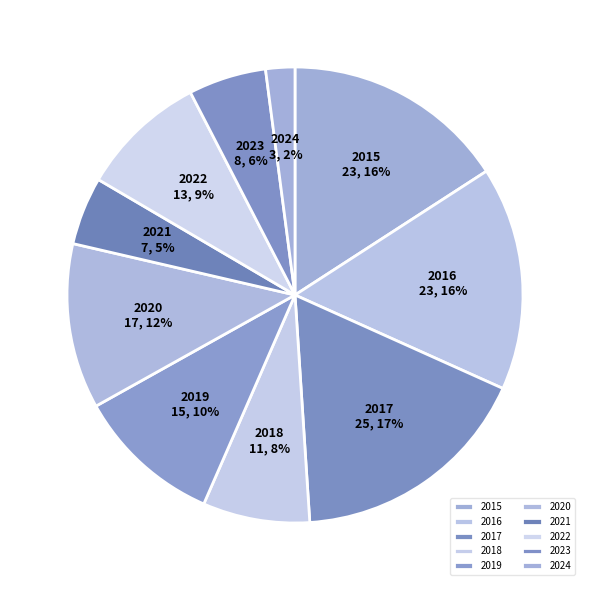

To the nearest percent, what percentage of the pie is 2019?

10%